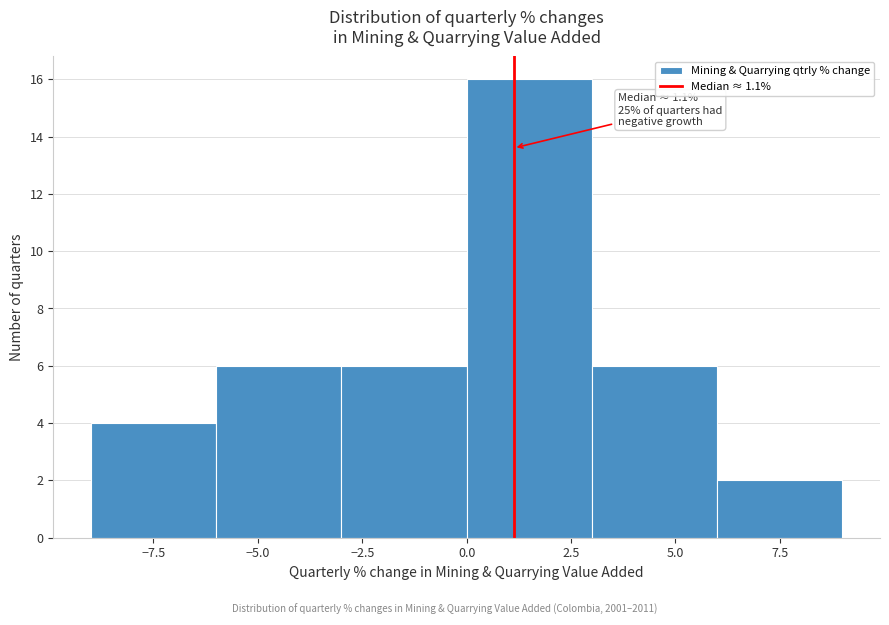

Which range on the x-axis has the tallest bar?

0 to 3